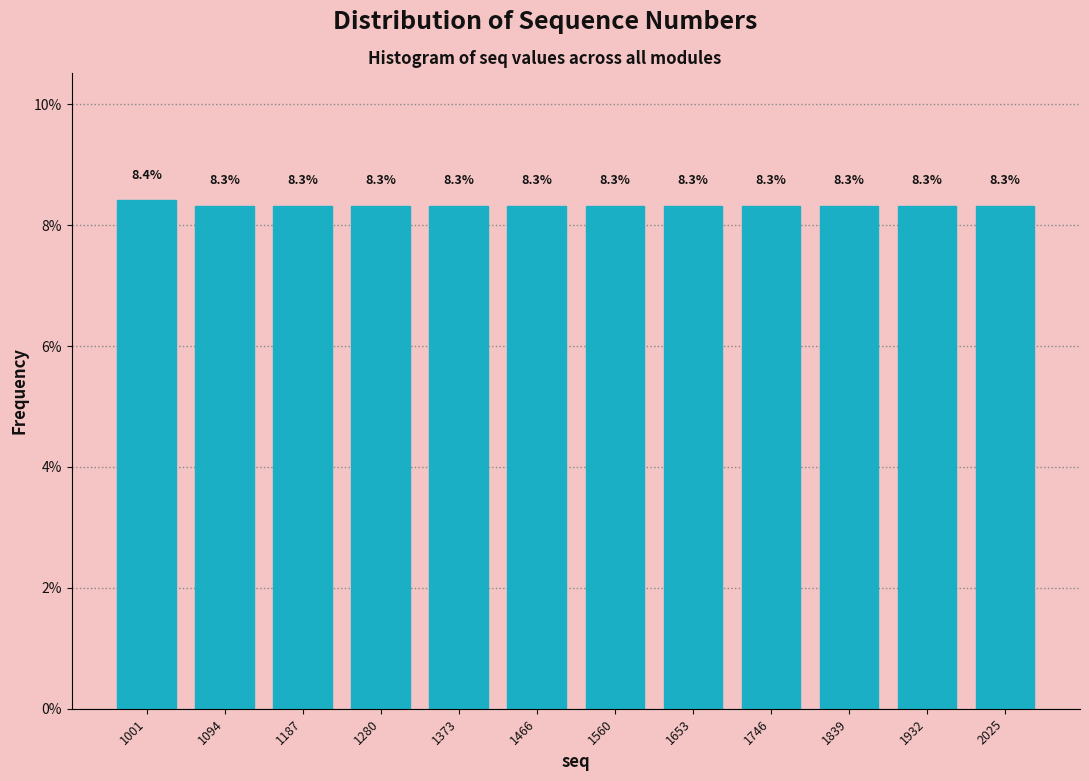

Reading left to right, what are all the values shown in this chart?

8.4	8.3	8.3	8.3	8.3	8.3	8.3	8.3	8.3	8.3	8.3	8.3